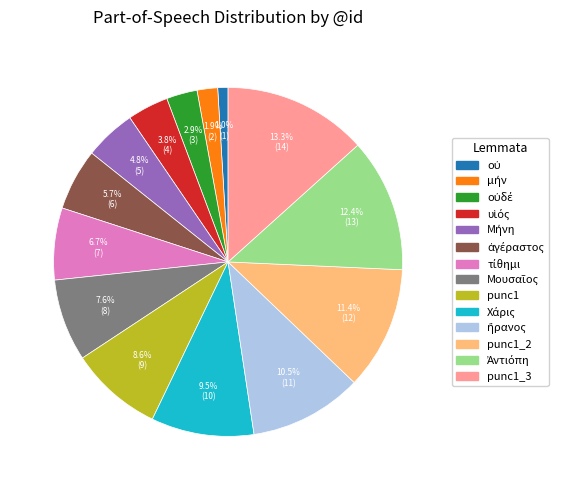

Does any single category account for the majority?

No